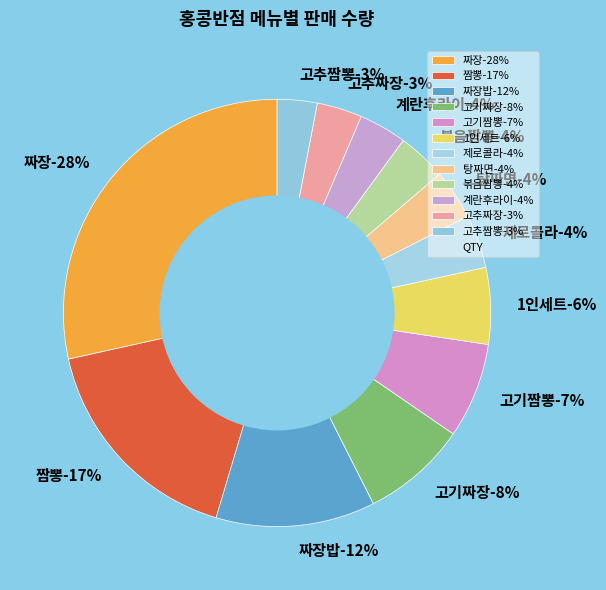

Is there a majority slice in this chart?

No